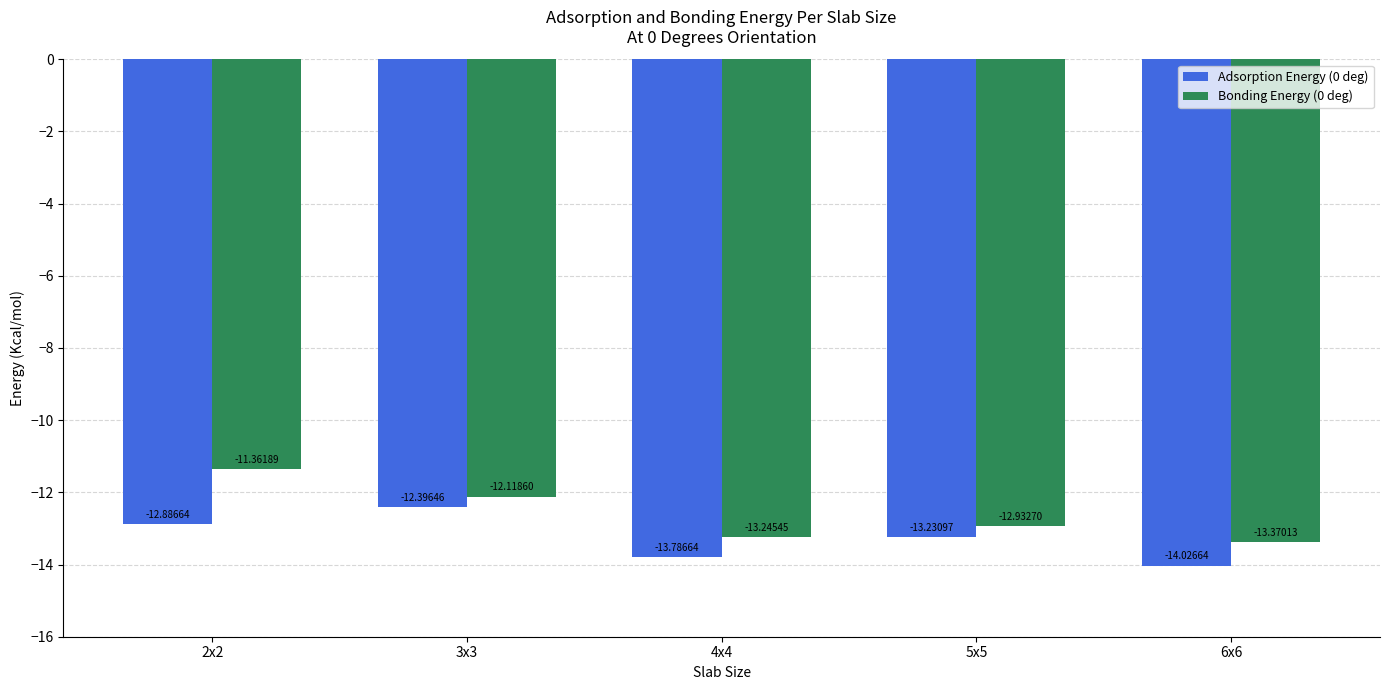

The Bonding Energy (0 deg) series shows -12.1 at 3x3. True or false?

True